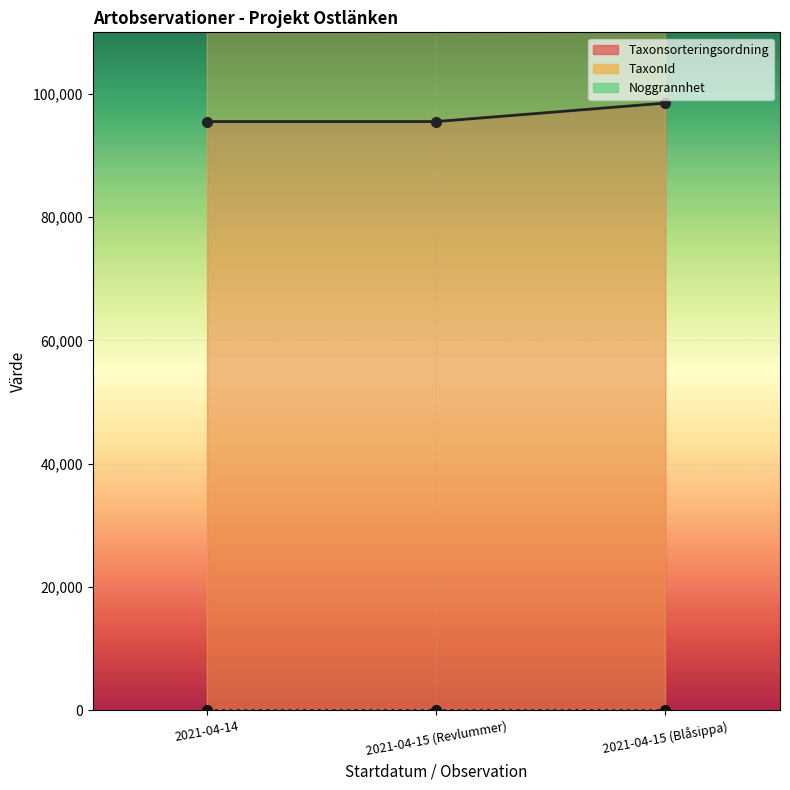

What is the highest value of the Taxonsorteringsordning (line) series?

98520